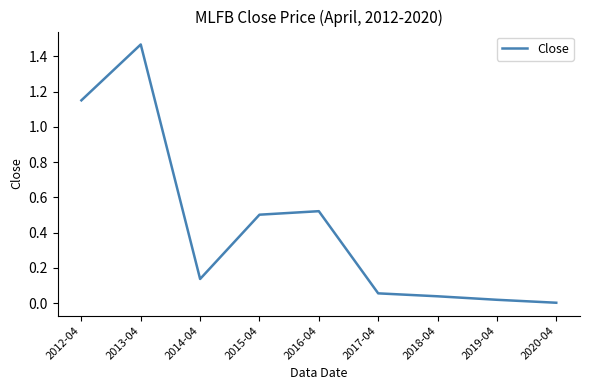

What is the sum of the values at 2012-04 and 2013-04?

2.6